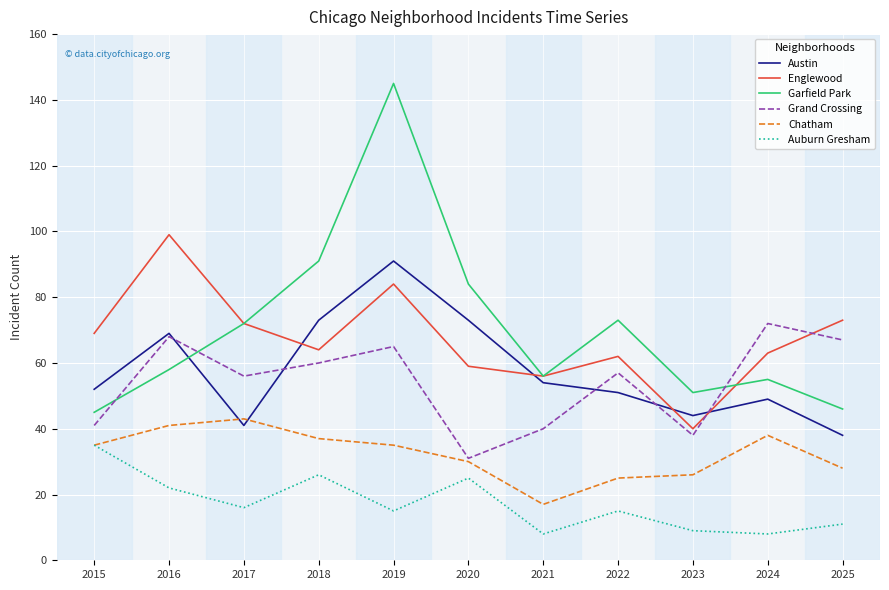

The Grand Crossing series shows 60 at 2018. True or false?

True